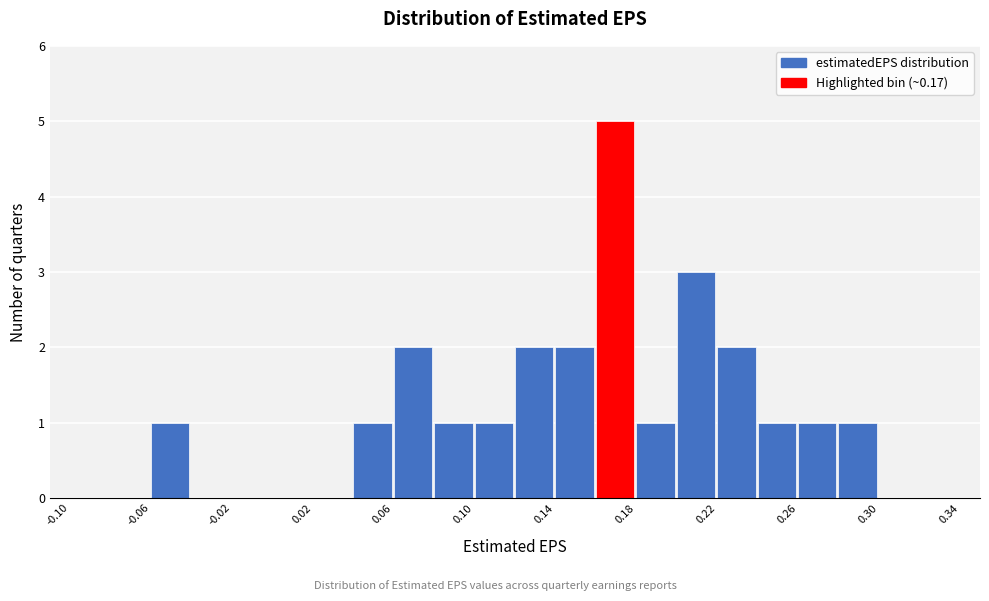

Reading left to right, transcribe this chart: for each bar, give the range it covers on the x-axis and its height. The values are not printed on the chart, so give them approximately, as read against the axis.

-0.10 to -0.08: 0
-0.08 to -0.06: 0
-0.06 to -0.04: 1
-0.04 to -0.02: 0
-0.02 to 0.00: 0
0.00 to 0.02: 0
0.02 to 0.04: 0
0.04 to 0.06: 1
0.06 to 0.08: 2
0.08 to 0.10: 1
0.10 to 0.12: 1
0.12 to 0.14: 2
0.14 to 0.16: 2
0.16 to 0.18: 5
0.18 to 0.20: 1
0.20 to 0.22: 3
0.22 to 0.24: 2
0.24 to 0.26: 1
0.26 to 0.28: 1
0.28 to 0.30: 1
0.30 to 0.32: 0
0.32 to 0.34: 0